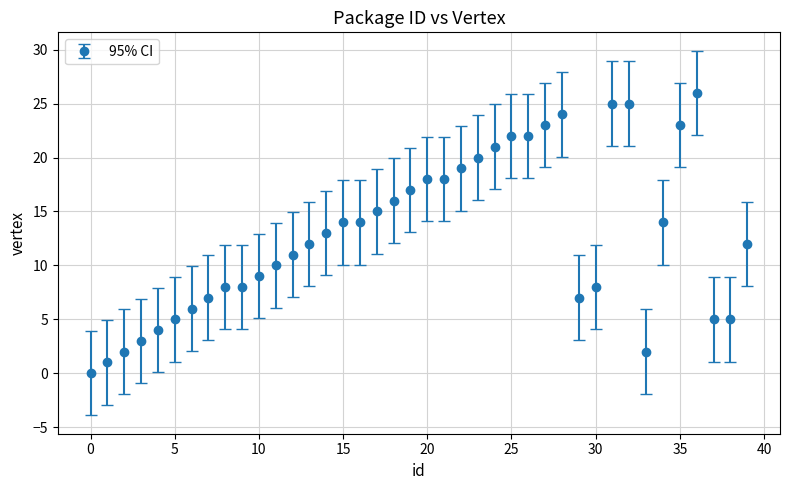

What is the difference between the maximum and minimum values?

26